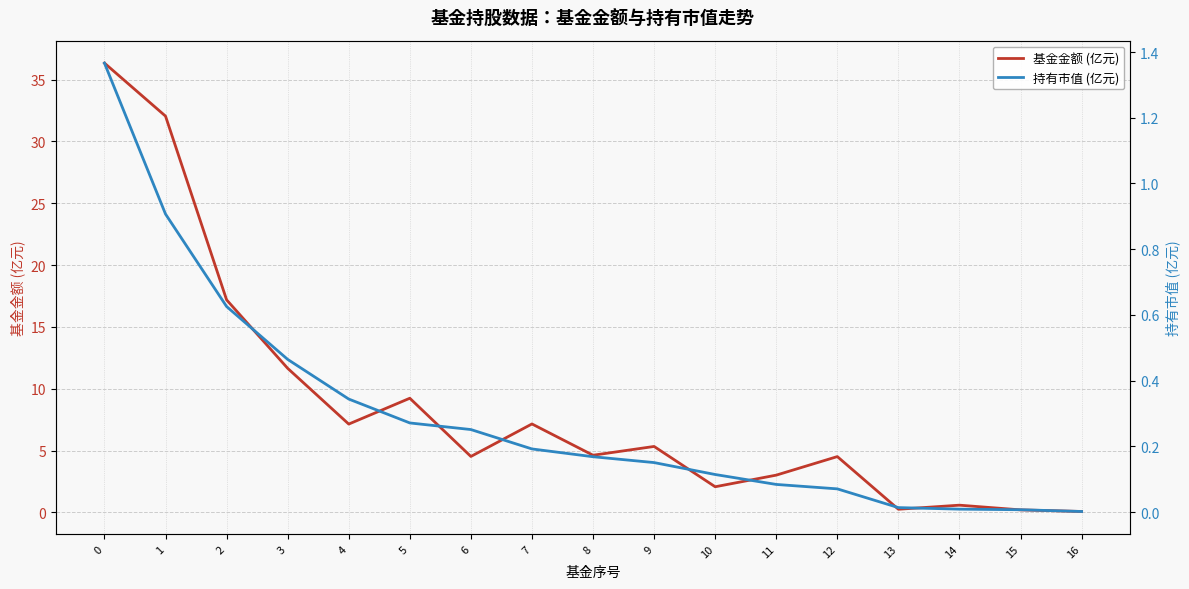

Reading right to left, transcribe all the data shown in this chart.

基金金额 (亿元): 0.1	0.2	0.6	0.2	4.5	3.0	2.1	5.3	4.6	7.2	4.5	9.2	7.1	11.7	17.2	32.0	36.3
持有市值 (亿元): 0.0	0.0	0.0	0.0	0.1	0.1	0.1	0.2	0.2	0.2	0.3	0.3	0.3	0.5	0.6	0.9	1.4